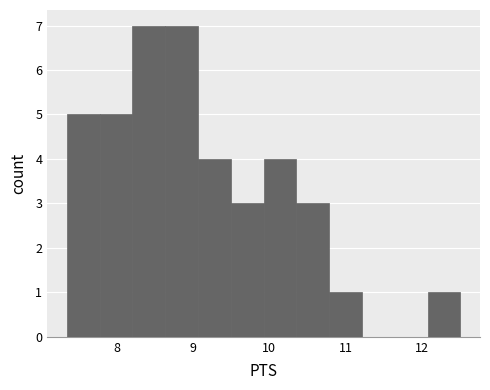

What is the height of the bar covering 8.2 to 8.6 on the x-axis? Neither the bar edges nor the heights are printed on the chart, so give them approximately, as read against the axes.

7